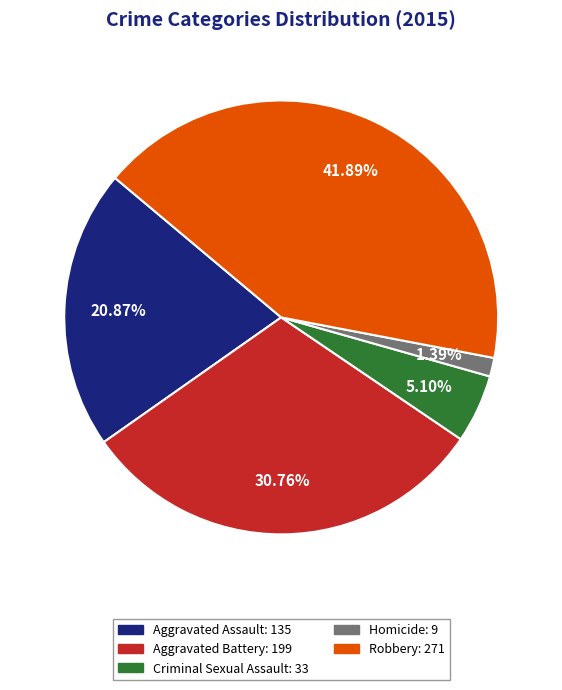

Do Aggravated Battery and Aggravated Assault together represent more than half of the pie?

Yes